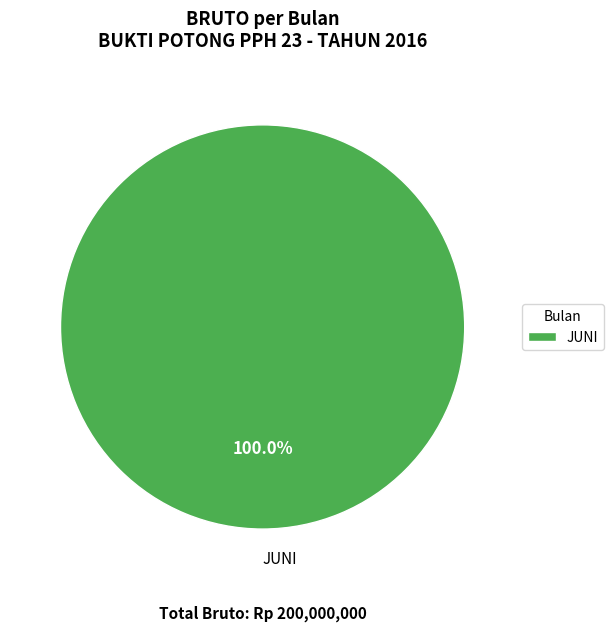

How many slices are in this pie chart?

1